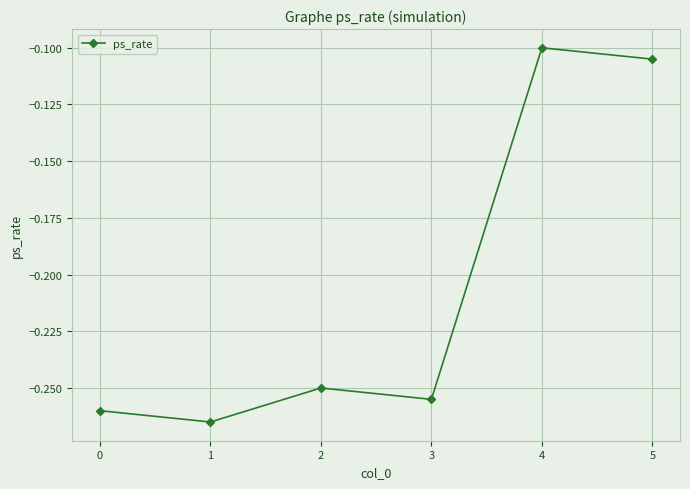

What is the sum of the values at 3 and 0?

-0.5